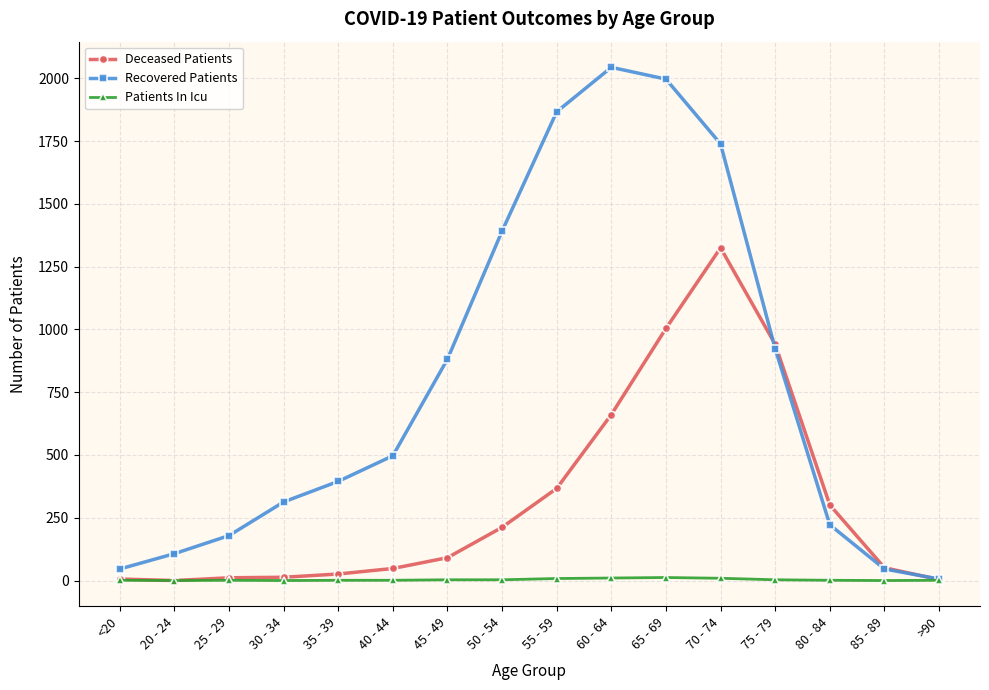

Which series changed the most between 30 - 34 and 60 - 64?

Recovered Patients